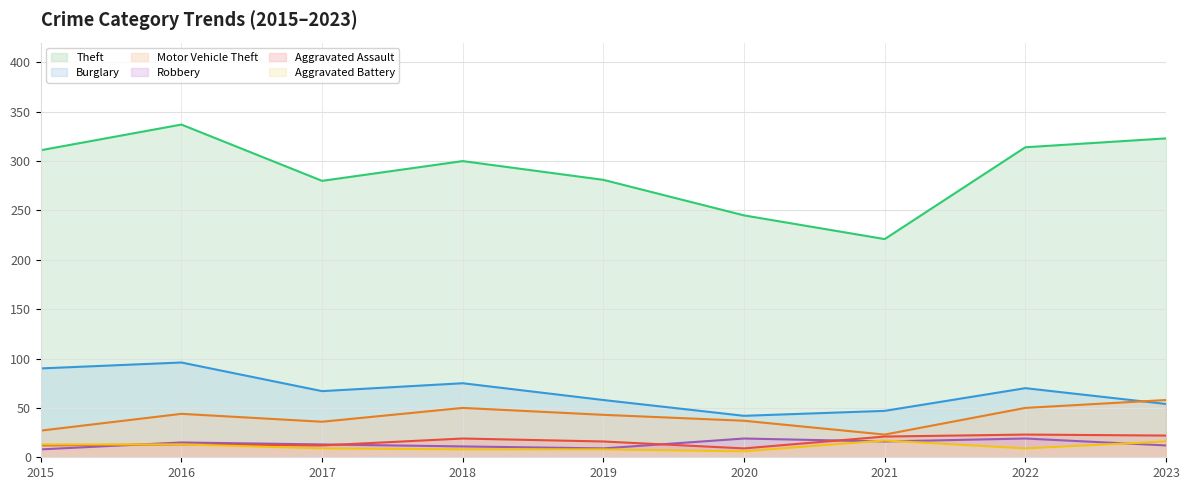

How many lines are shown in the chart?

6